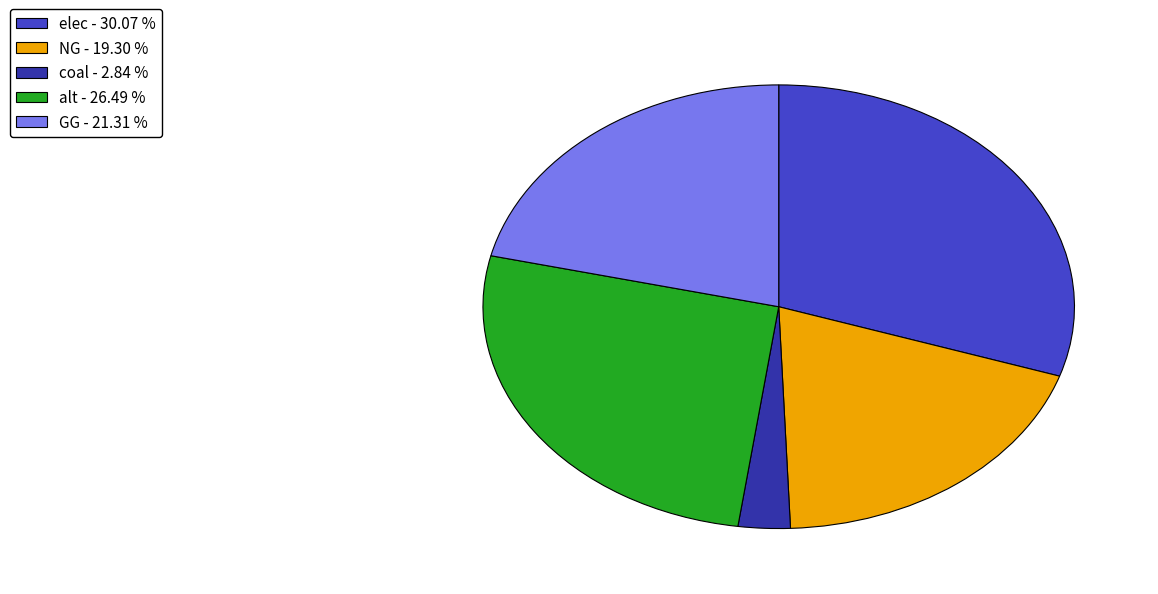

Is there any slice that represents more than half of the pie?

No